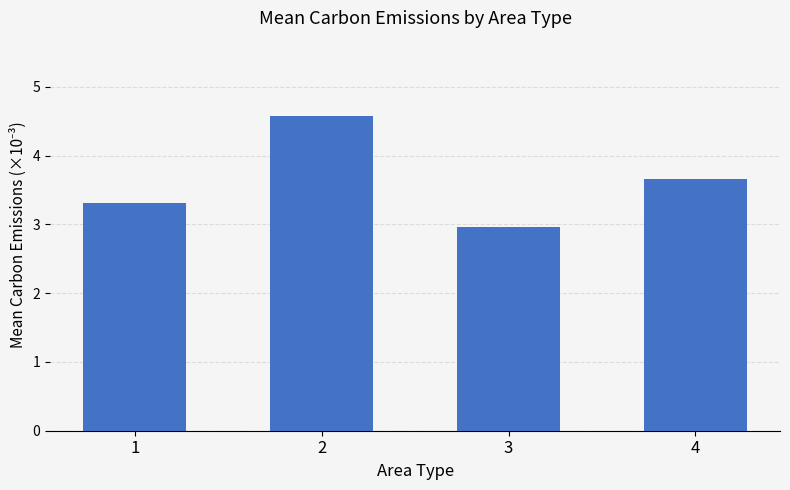

At which category does the chart reach its peak across all series?

2